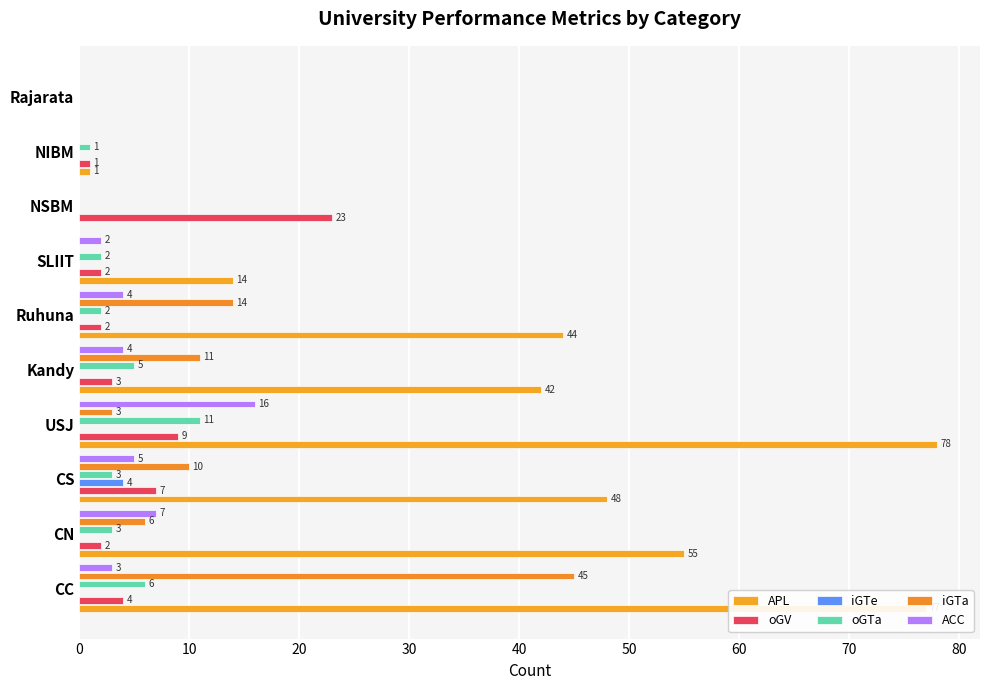

Where is iGTa nearest to the value 22?

Ruhuna